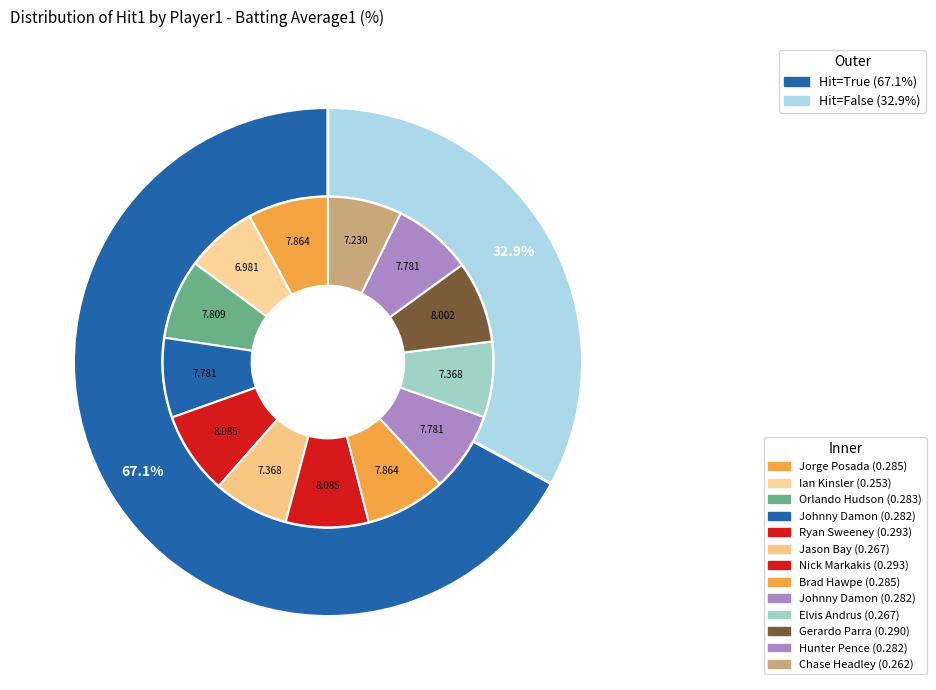

To the nearest percent, what is the average slice percentage?

50%